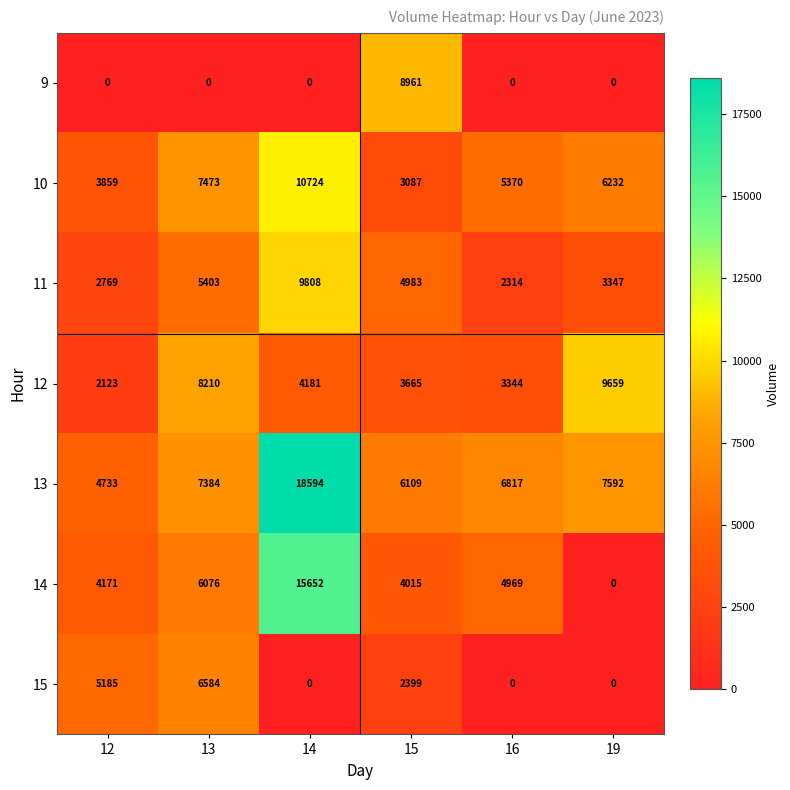

The 11 series shows 5403 at 13. True or false?

True